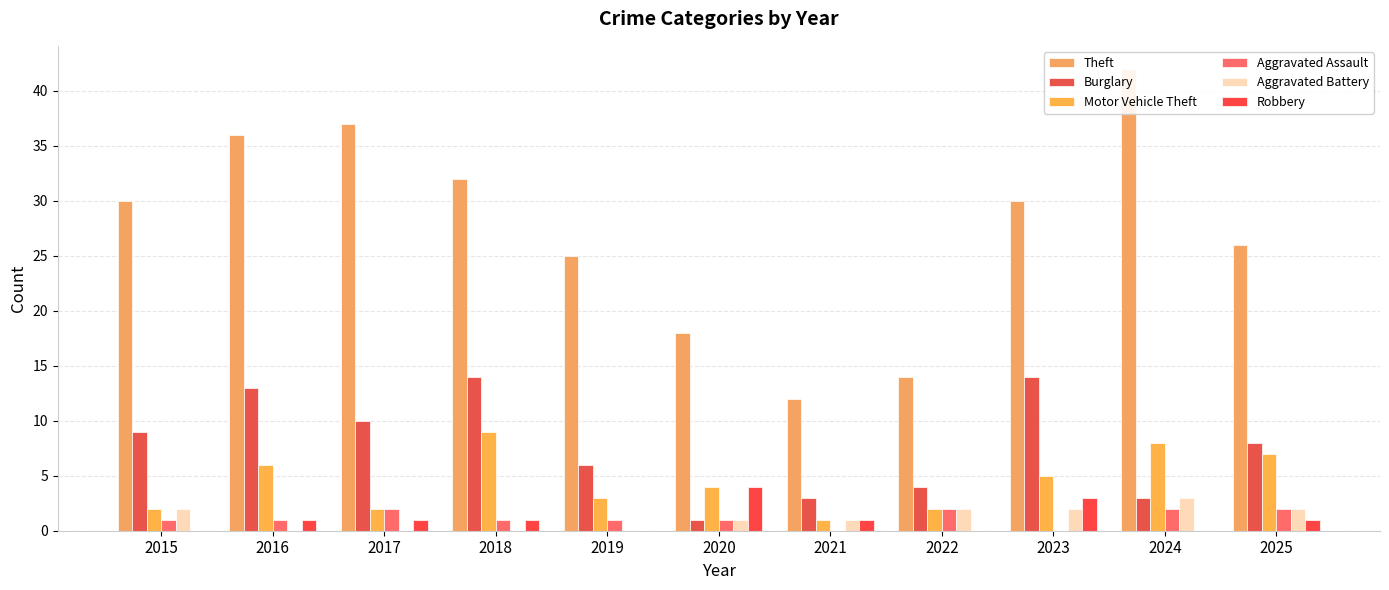

What is the difference between the second highest and second lowest values in the Motor Vehicle Theft series?

6